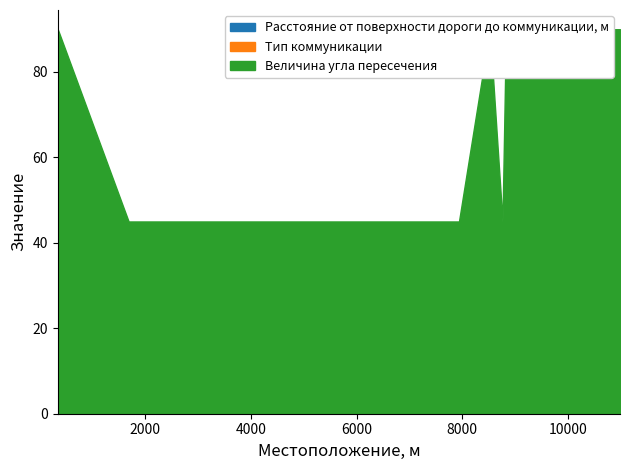

Reading left to right, what are all the values shown in this chart?

Расстояние от поверхности дороги до коммуникации, м: 343=11	1684=9	4818=9	7939=9	8524=7	8763=7	8829=7	8853=7	8941=7	10200=9	10352=9	10495=7	10988=9
Тип коммуникации: 343=2	1684=2	4818=2	7939=2	8524=3	8763=3	8829=3	8853=3	8941=3	10200=2	10352=2	10495=3	10988=2
Величина угла пересечения: 343=90	1684=45	4818=45	7939=45	8524=90	8763=45	8829=90	8853=90	8941=90	10200=90	10352=90	10495=90	10988=90